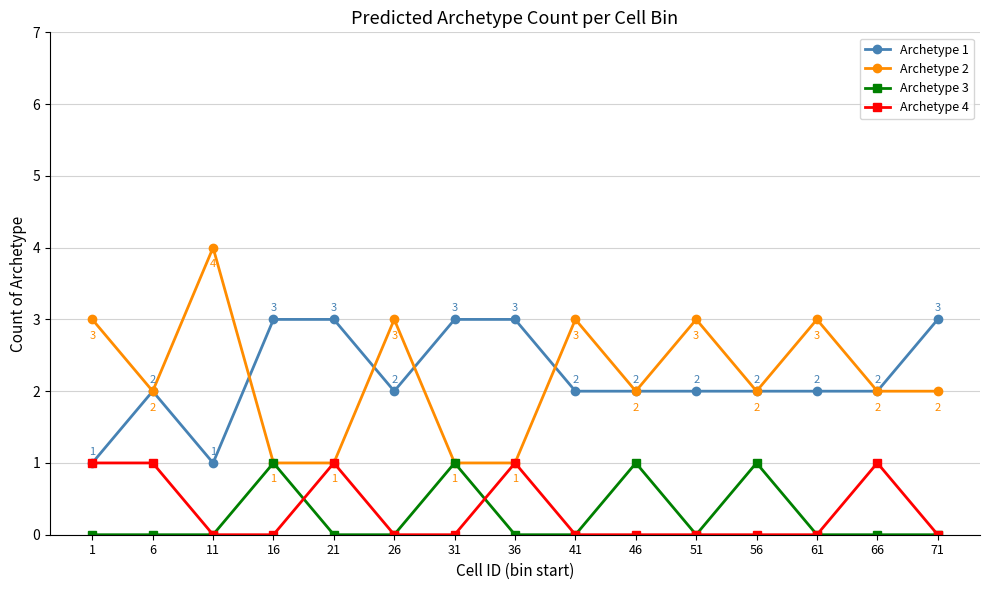

What is the value of the Archetype 1 point at the 7th from the left?

3